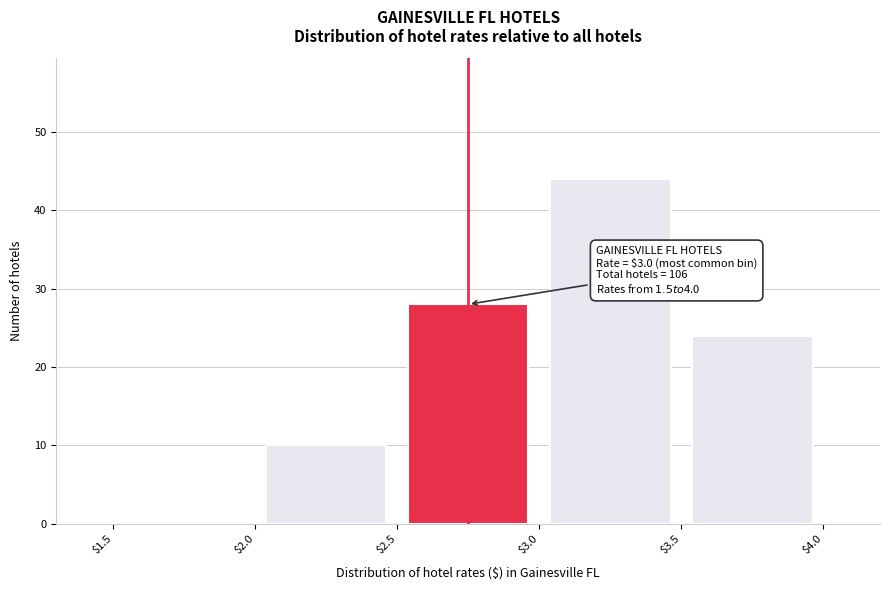

Which range on the x-axis has the tallest bar?

$3.0 to $3.5